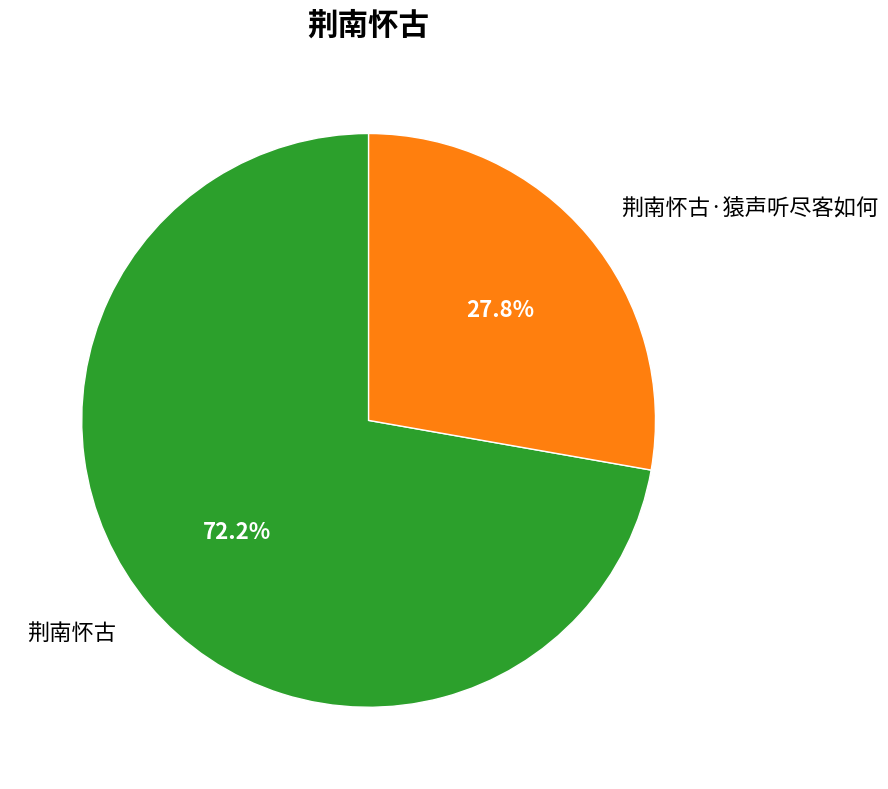

Which category accounts for the majority?

荆南怀古